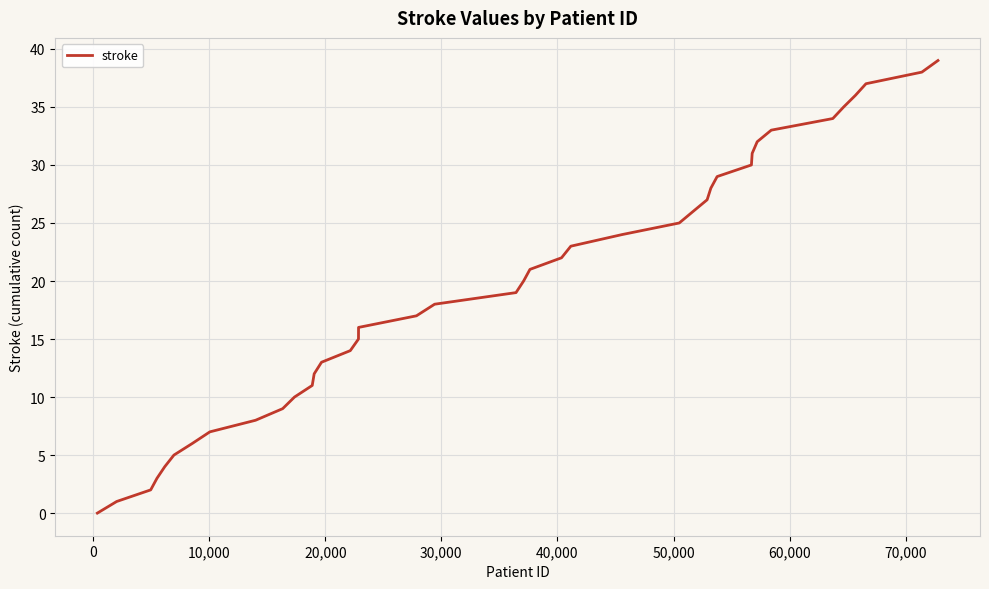

What is the maximum value shown in the chart?

39